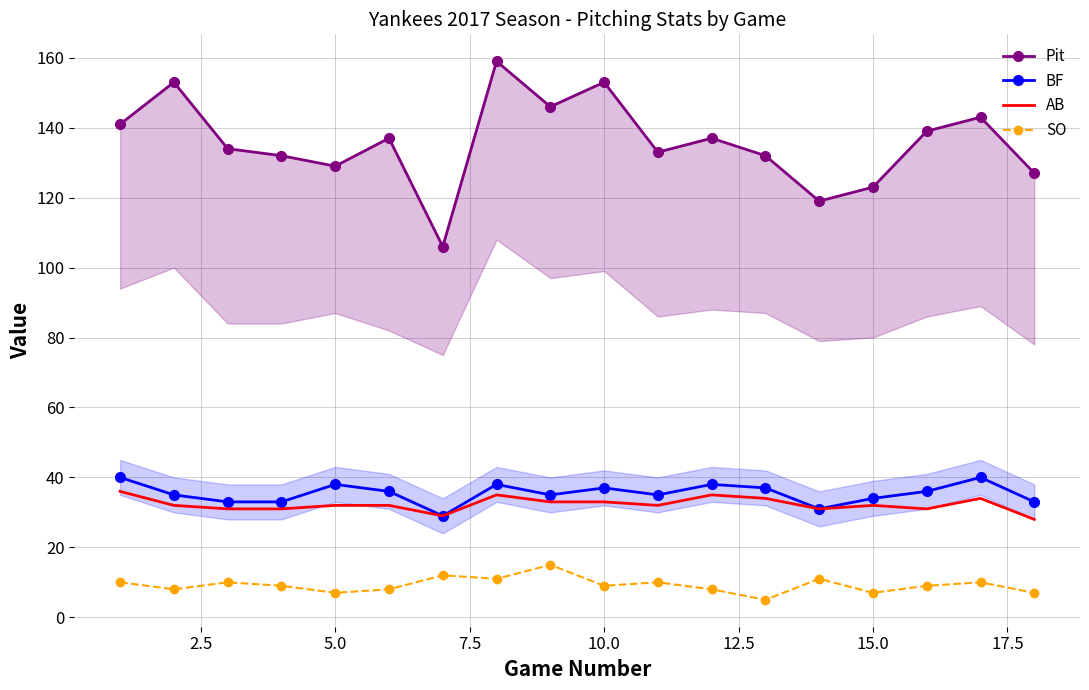

What is the lowest value of the BF series?

29